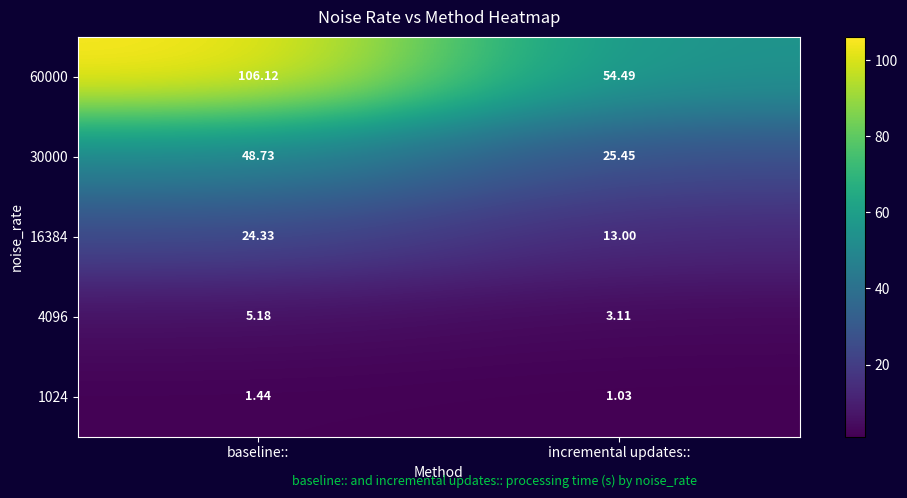

Where is 1024 nearest to the value 1?

incremental updates::